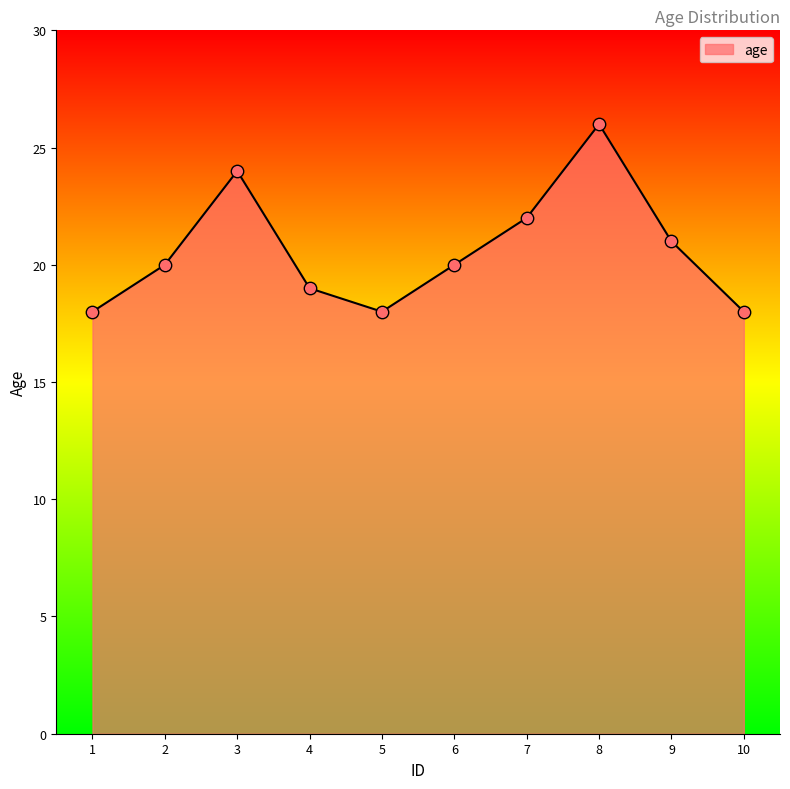

Approximately how many times larger is the value at 2 compared to 8?

0.8